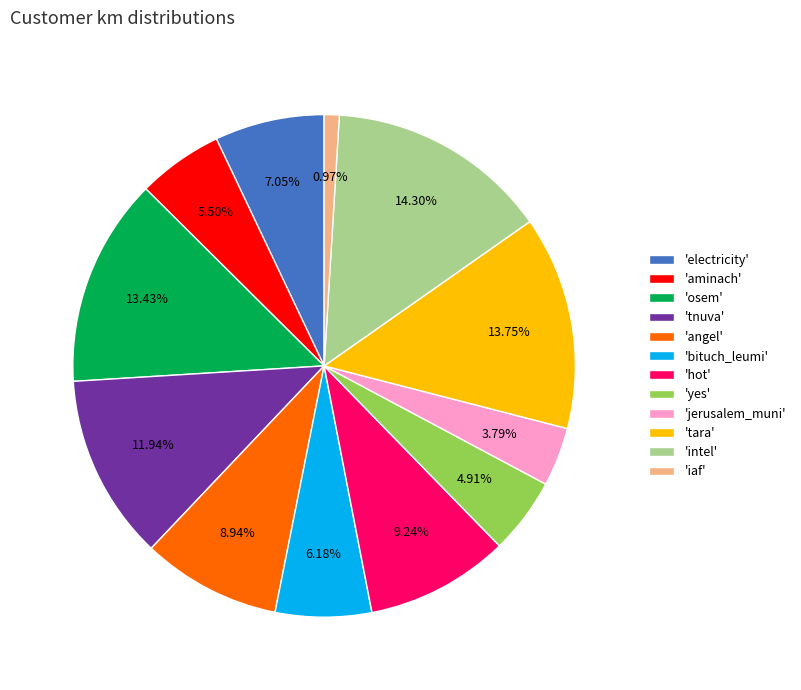

Which category has the biggest portion of the pie?

'intel'